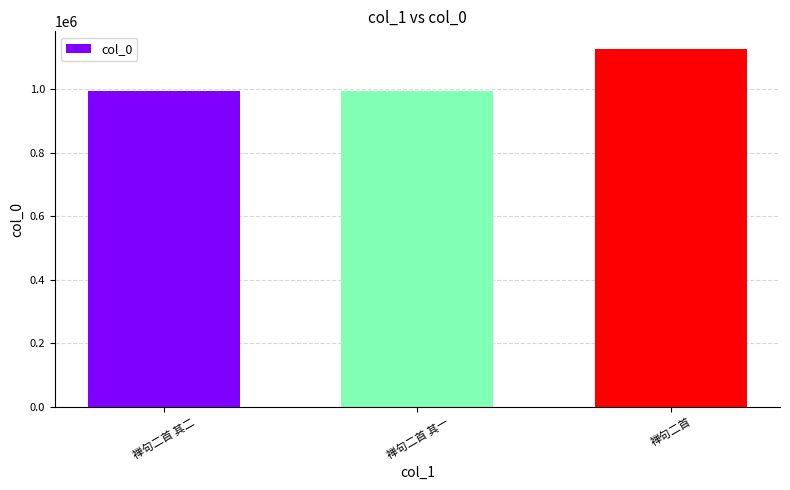

What is the average value?

1039491